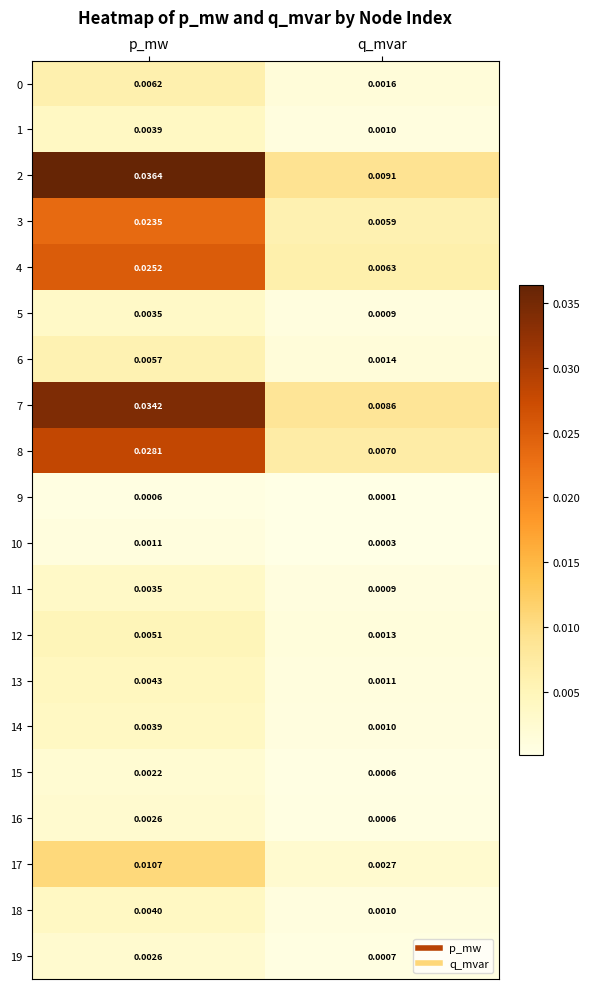

At which label is 3 closest to 0?

q_mvar